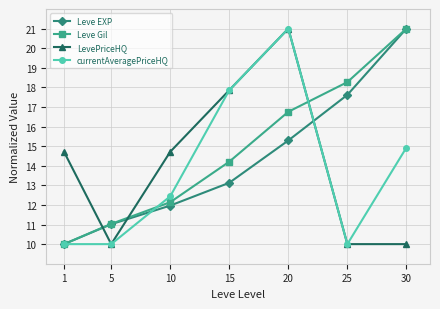

What is the difference between the currentAveragePriceHQ values at 15 and 30?

2.9